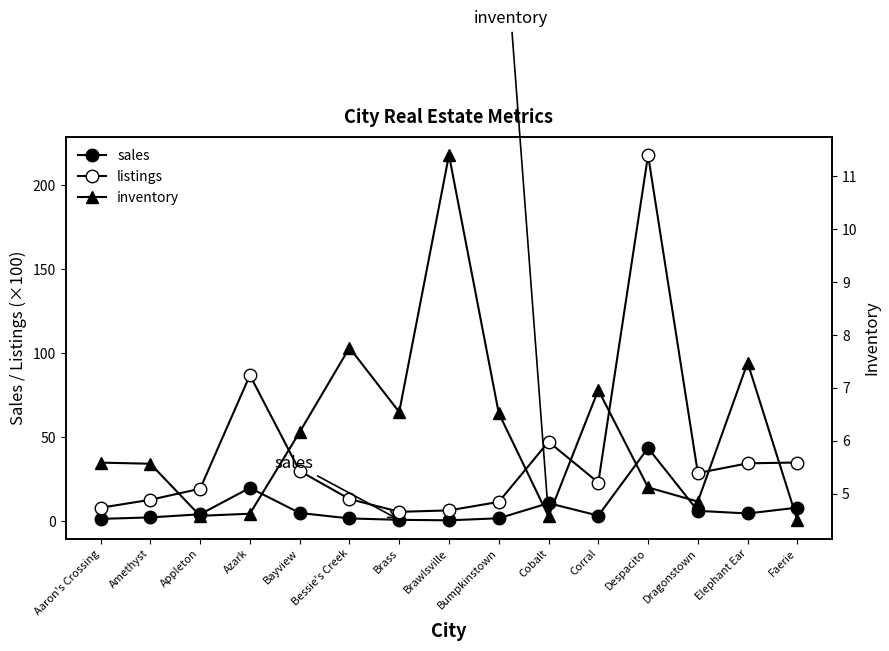

Where is the first local maximum for sales?

Azark